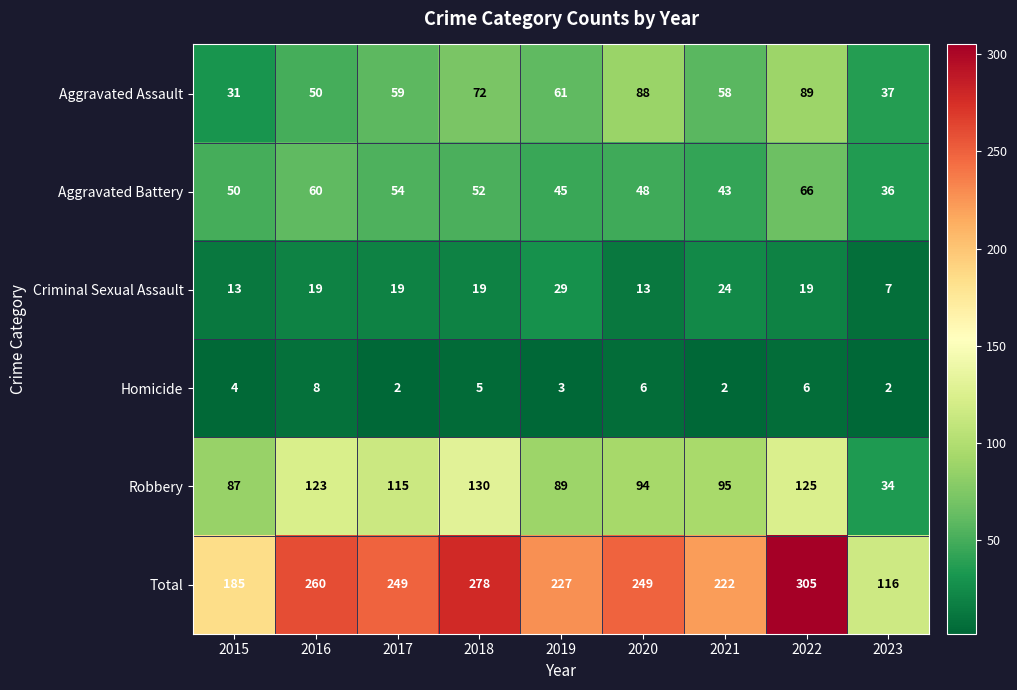

Which label corresponds to the largest value in the chart?

2022